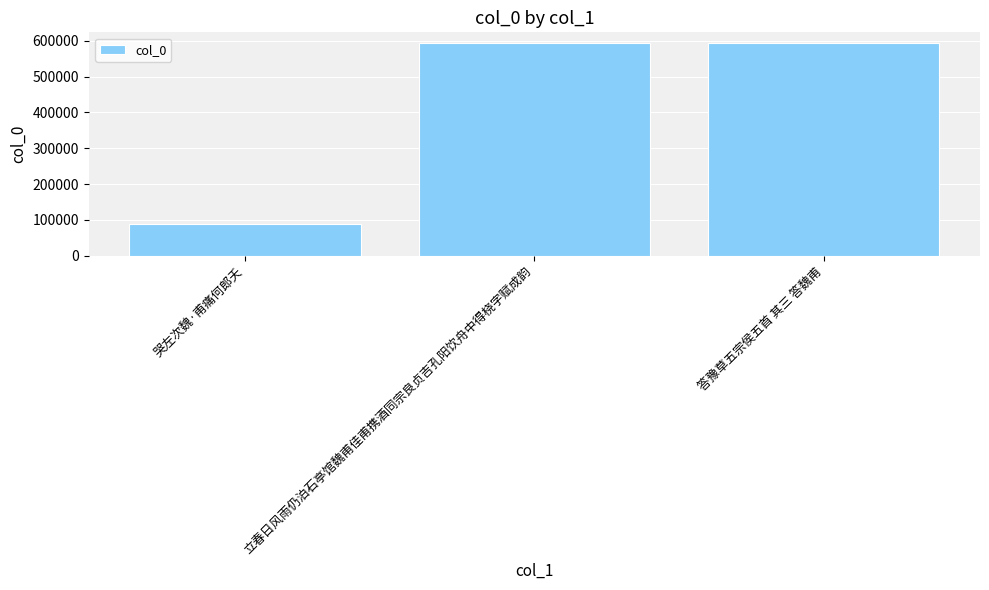

At which label is the value closest to 340860?

立春日风雨仍泊石亭馆魏甫佳甫携酒同宗良贞吉孔阳饮舟中得桡字赋成韵